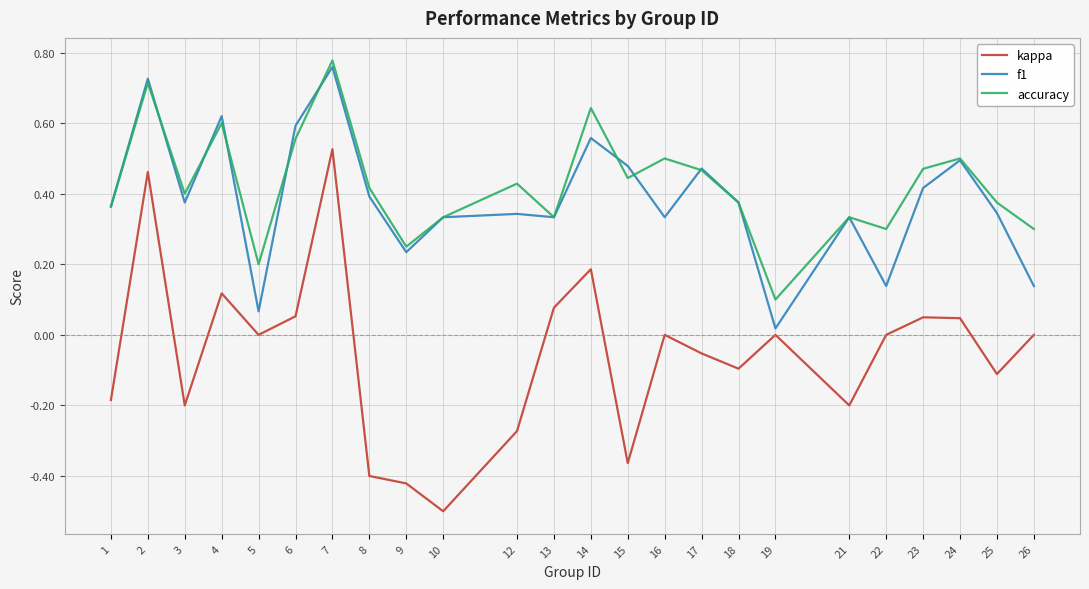

Which series has the widest spread of values?

kappa